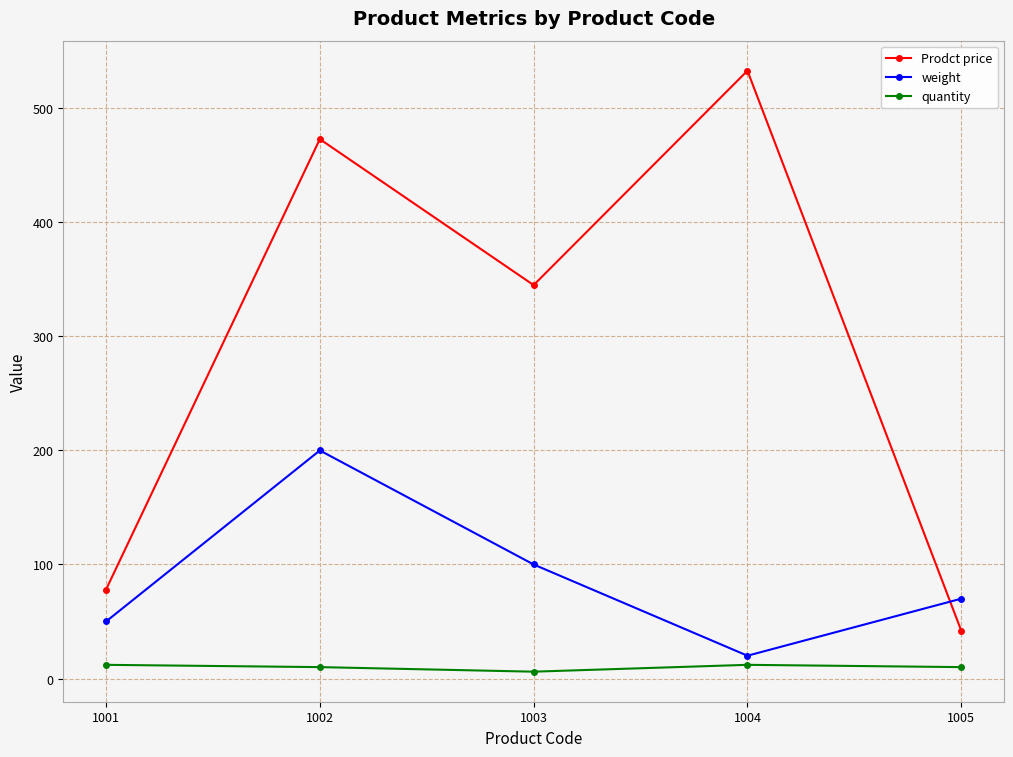

Between 1001 and 1004, which series saw the biggest shift?

Prodct price